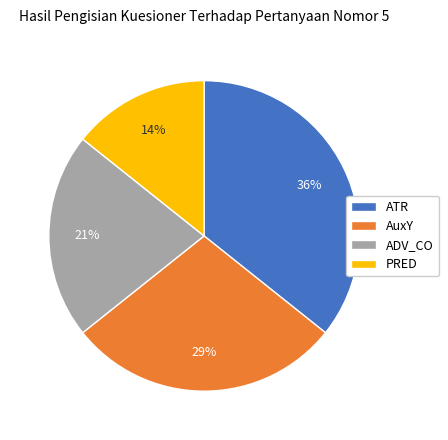

Does ATR represent more than half of the total?

No